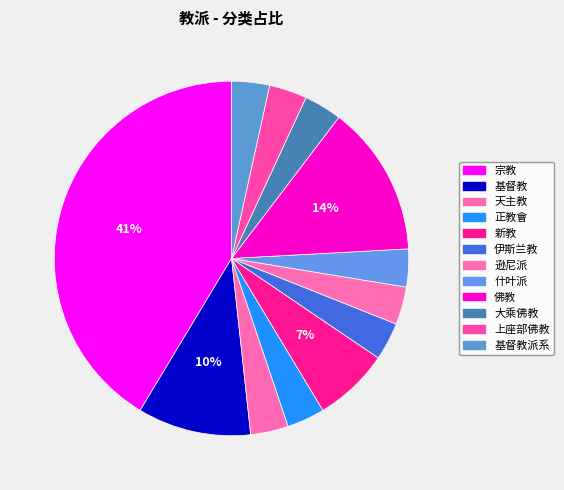

Which slice is the largest?

宗教